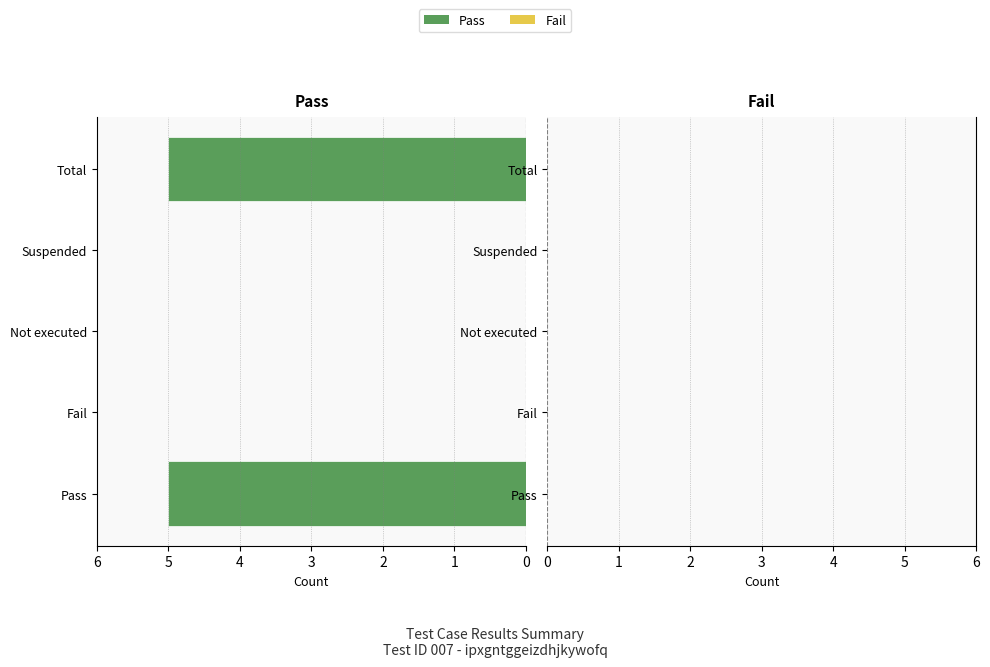

Are the bars horizontal?

Yes